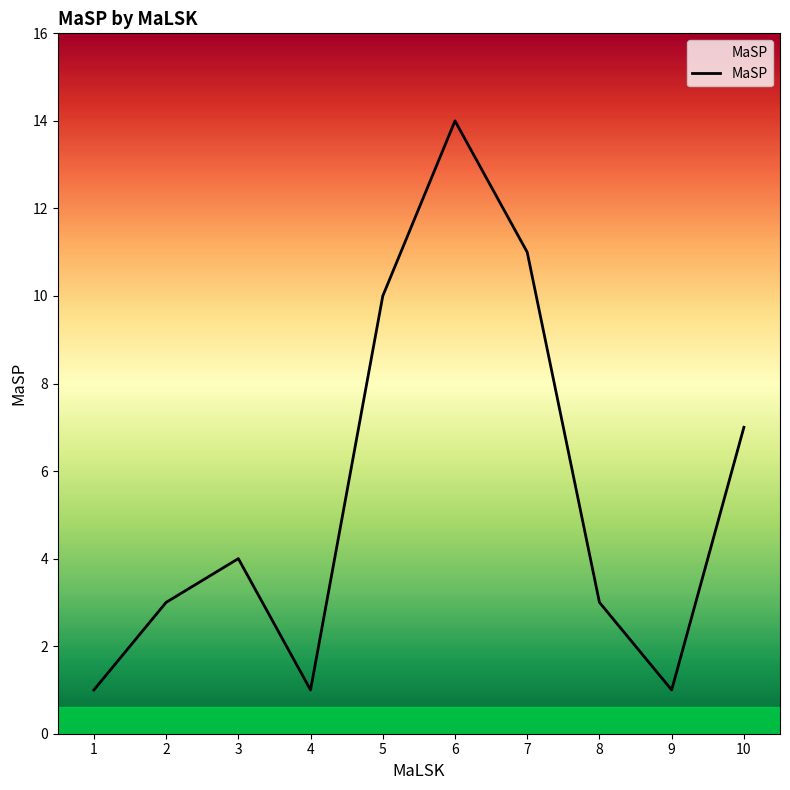

Is it true that the value at 10 is 7?

True